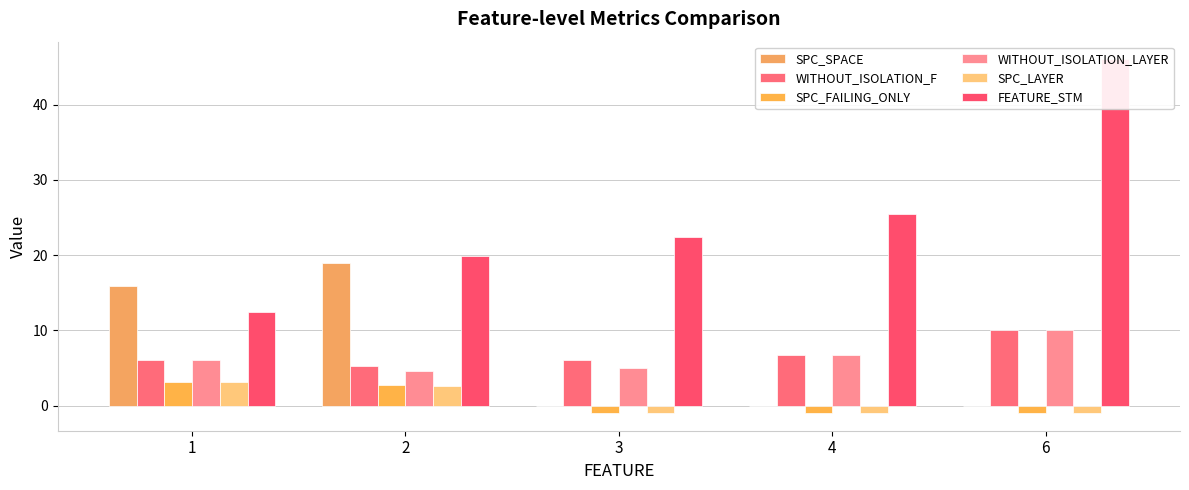

What are all the series names shown in the legend?

SPC_SPACE, WITHOUT_ISOLATION_F, SPC_FAILING_ONLY, WITHOUT_ISOLATION_LAYER, SPC_LAYER, FEATURE_STM